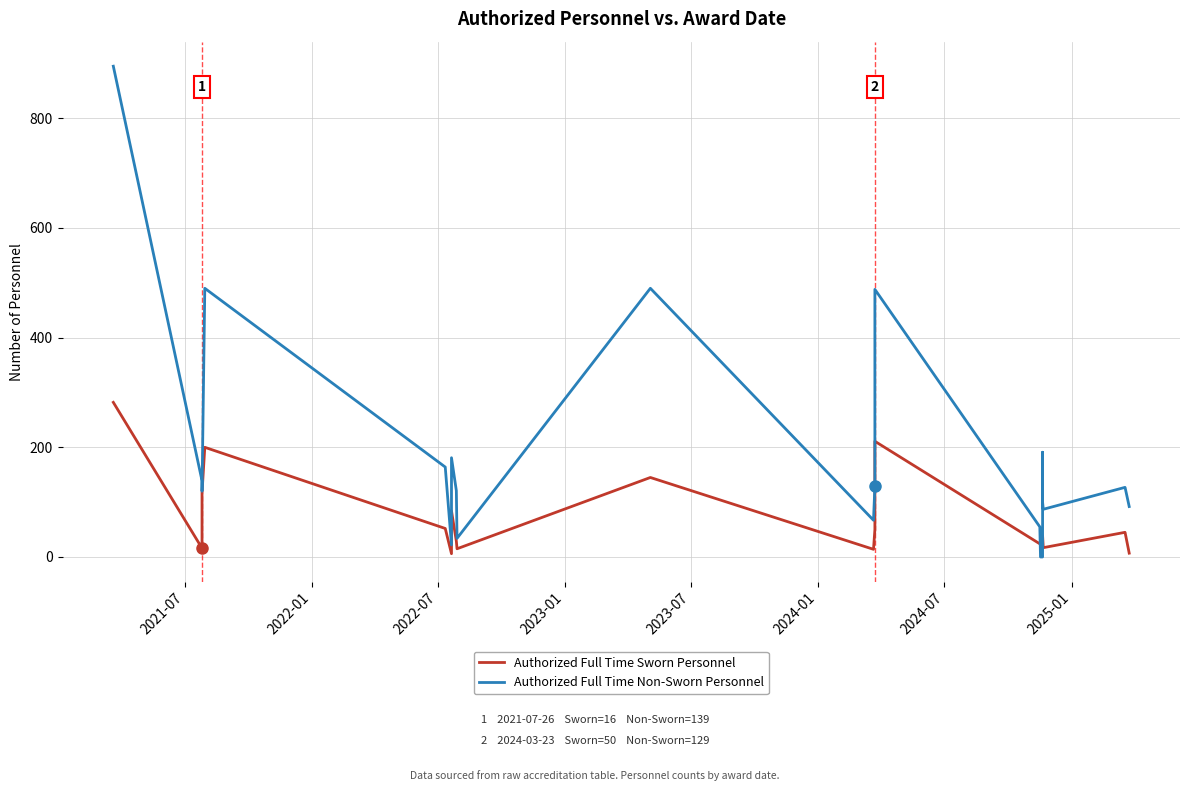

What is the difference between the second highest and second lowest values in the Authorized Full Time Sworn Personnel series?

204